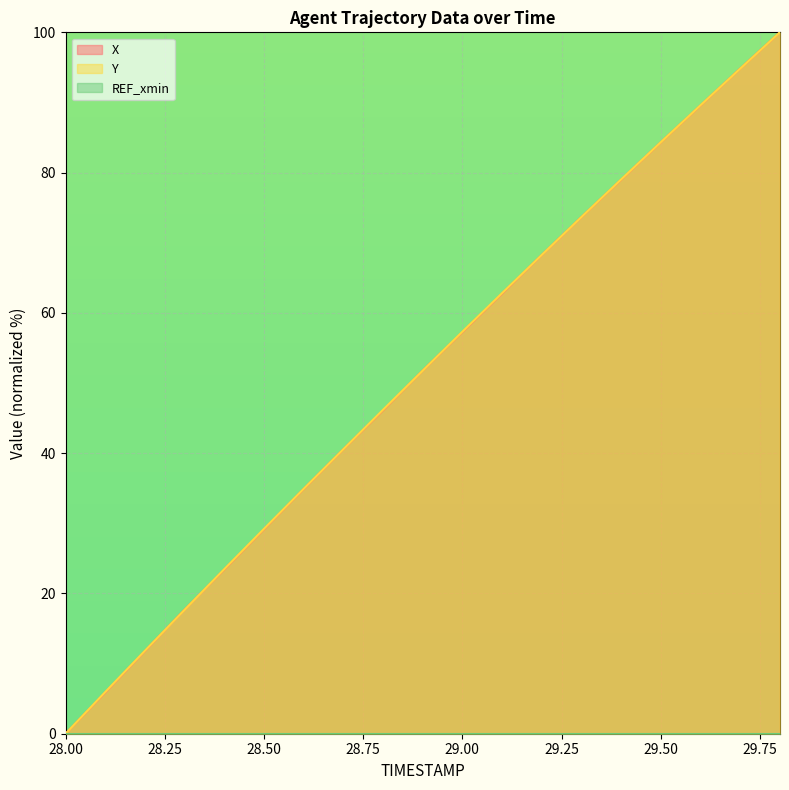

Between 28.1 and 28.5, which series saw the biggest shift?

Y